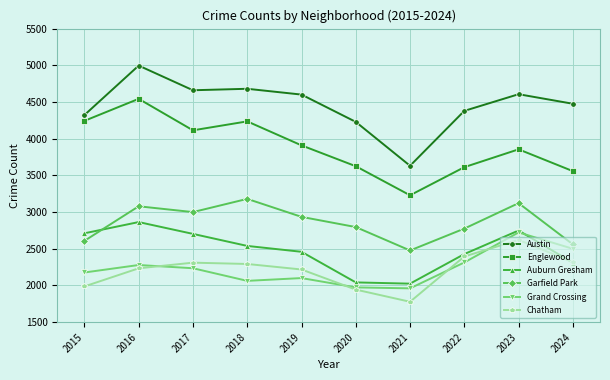

The Chatham series shows 2318 at 2024. True or false?

True